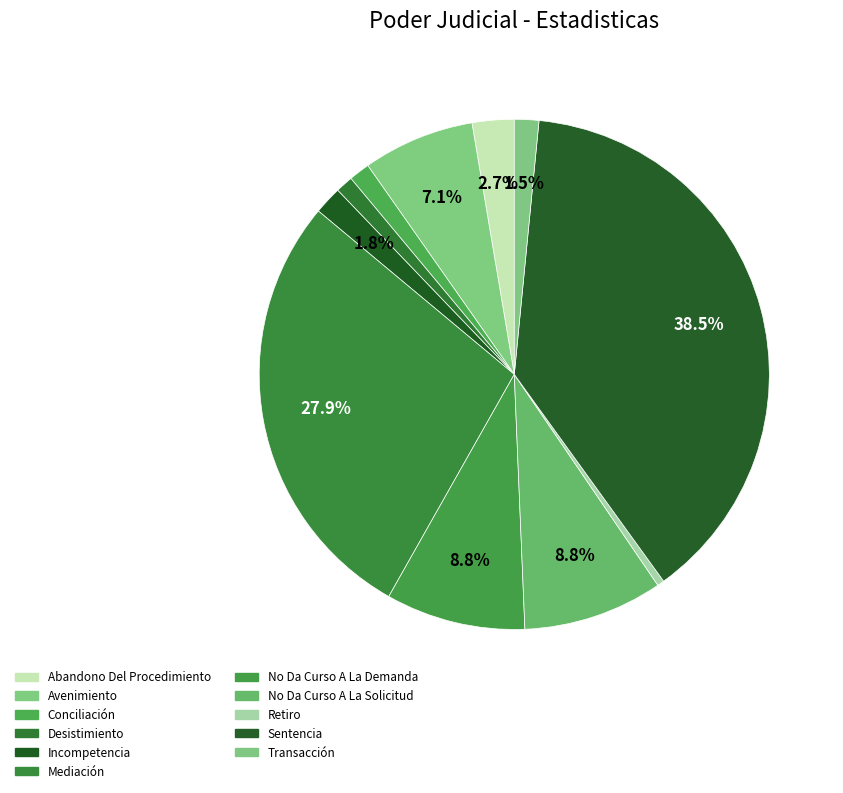

What is the total percentage of Conciliación and Mediación?

29.2%